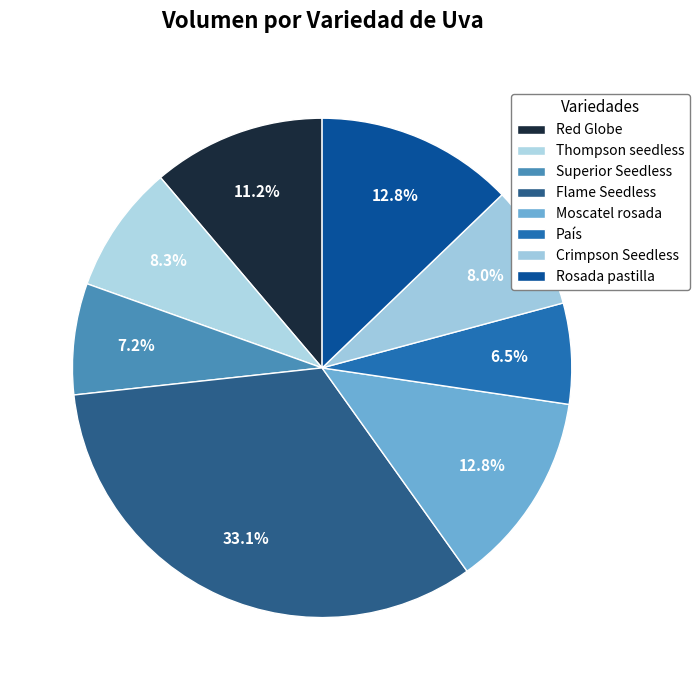

Does Rosada pastilla account for over 50% of the chart?

No